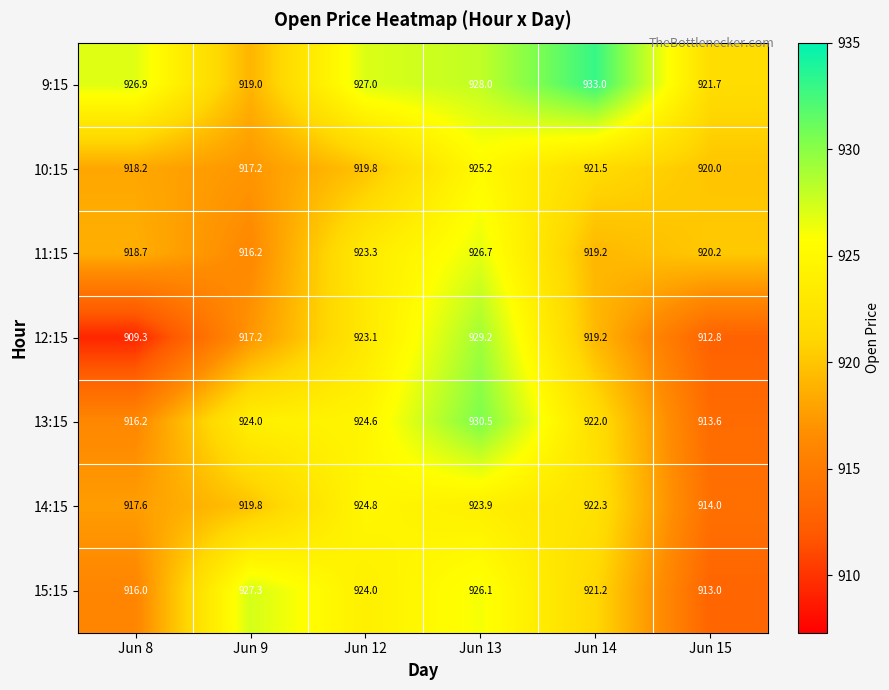

List the labels in order of 12:15 value, largest first.

Jun 13, Jun 12, Jun 14, Jun 9, Jun 15, Jun 8